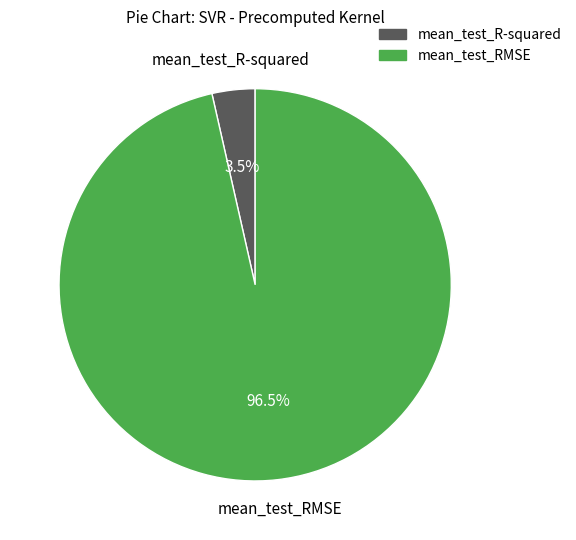

Which category has the biggest portion of the pie?

mean_test_RMSE